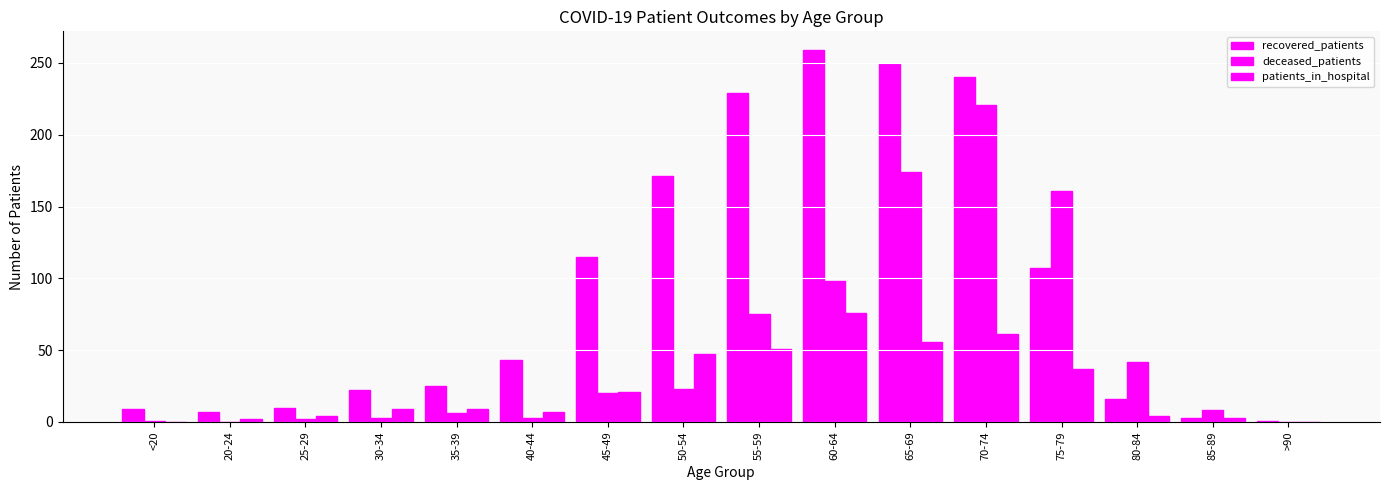

How many categories are shown in the chart?

16